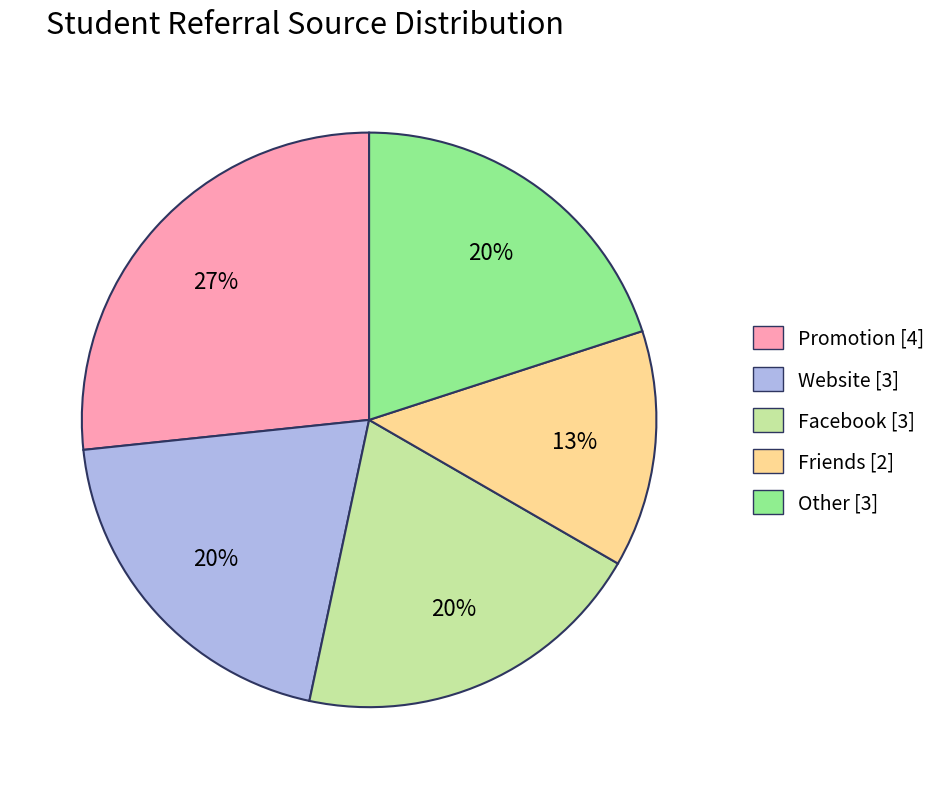

Is there a majority slice in this chart?

No